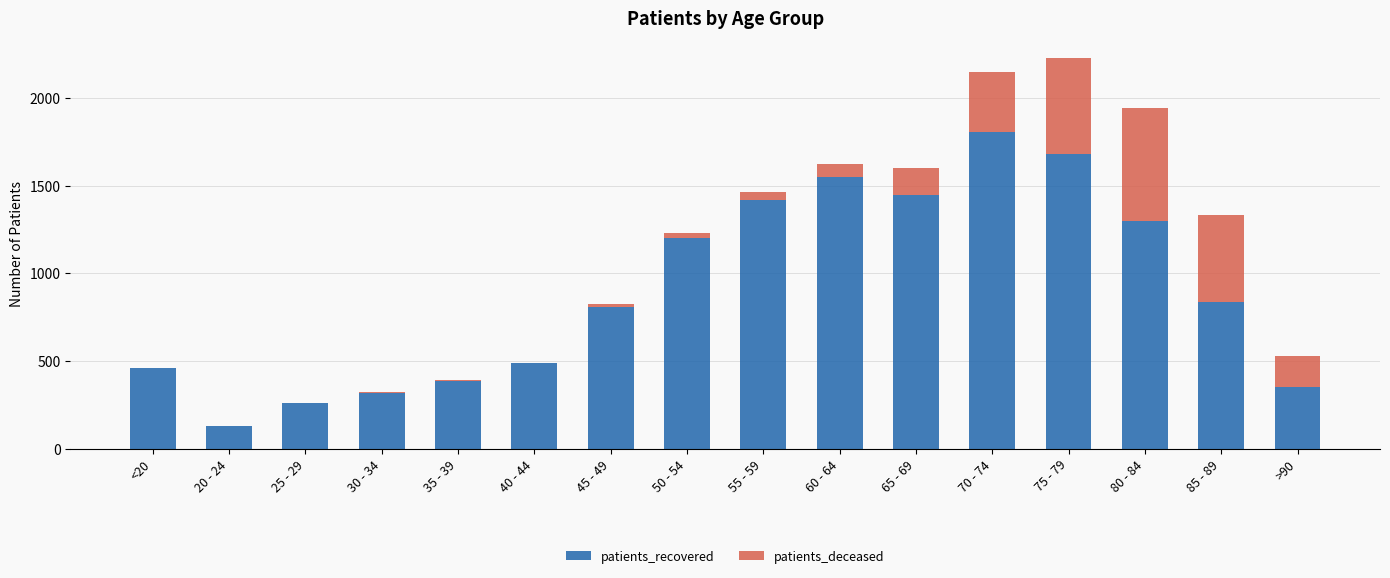

What is the highest value of the patients_recovered series?

1808